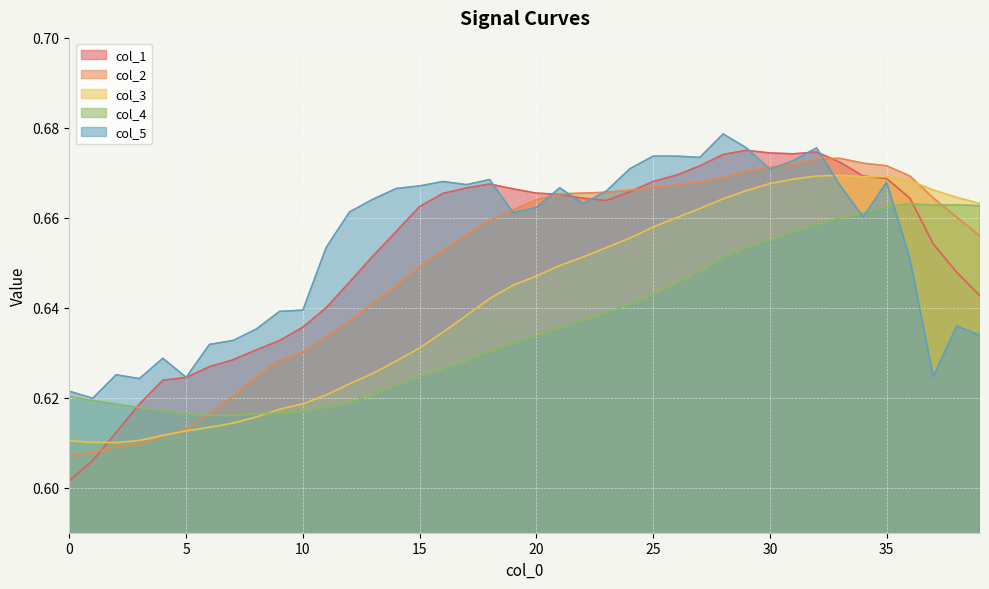

Which has a higher value, 13 or 32?

32